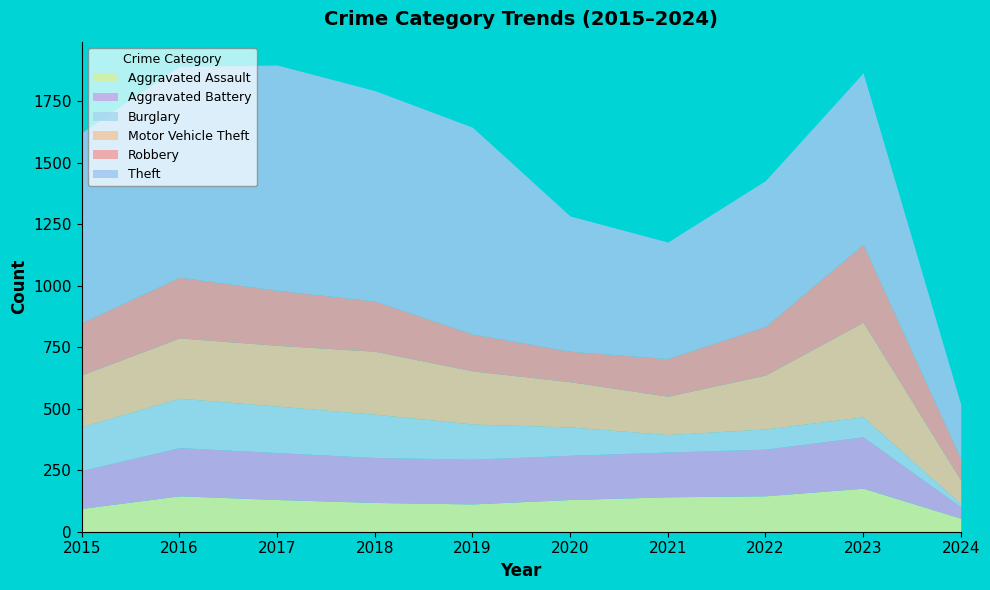

What is the lowest value of the Burglary series?

12